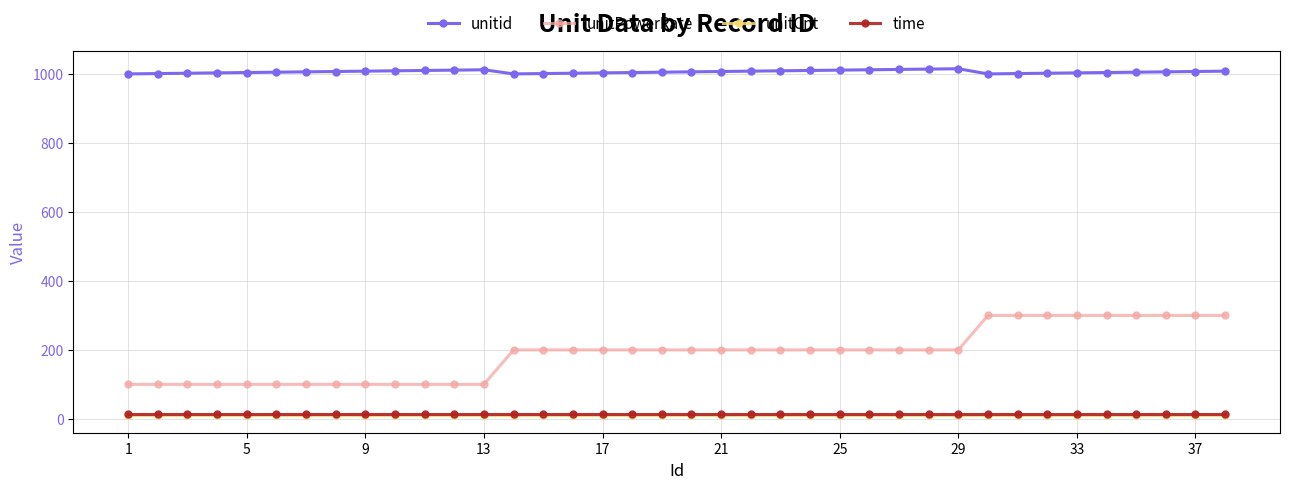

In unitid, how many points are higher than both neighbors (excluding endpoints)?

2